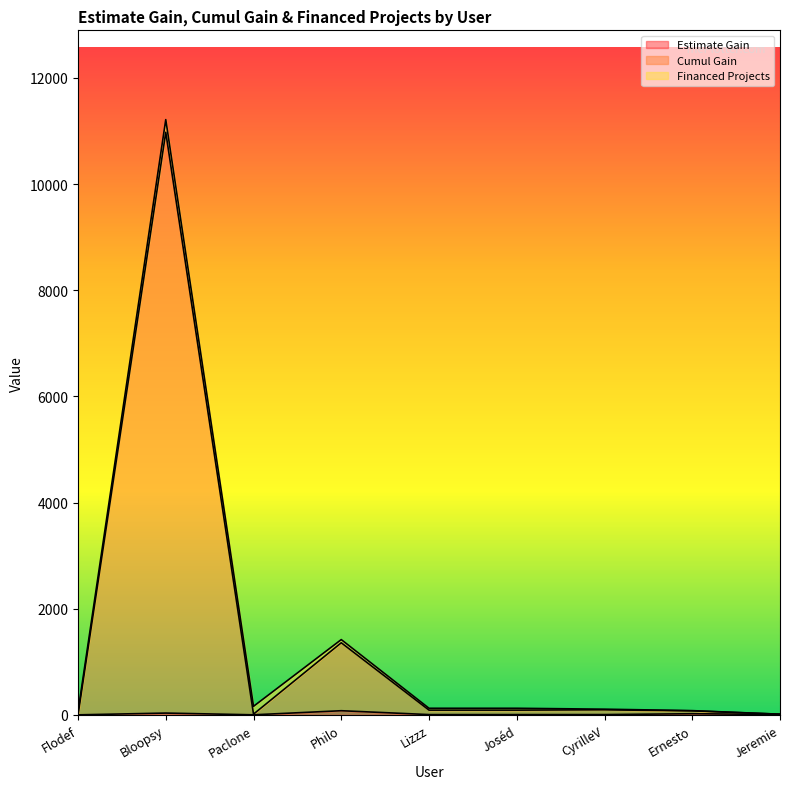

What is the label of the 9th point from the right?

Flodef